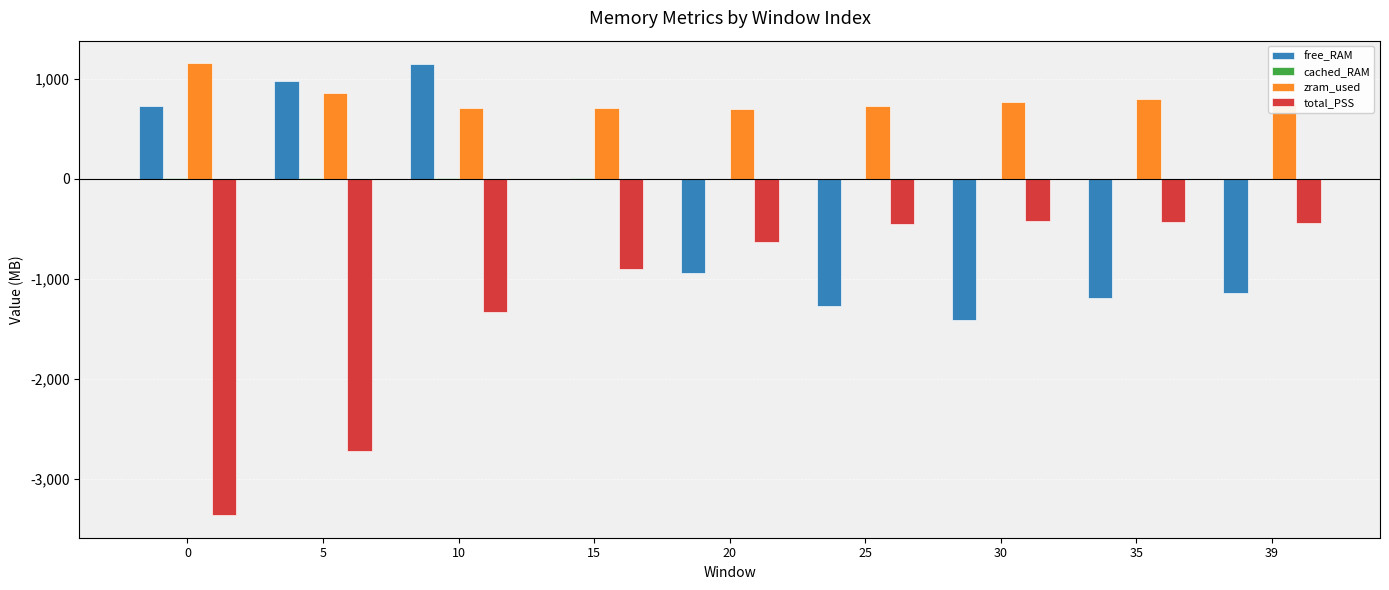

What is the difference between the free_RAM values at 10 and 35?

2339.5